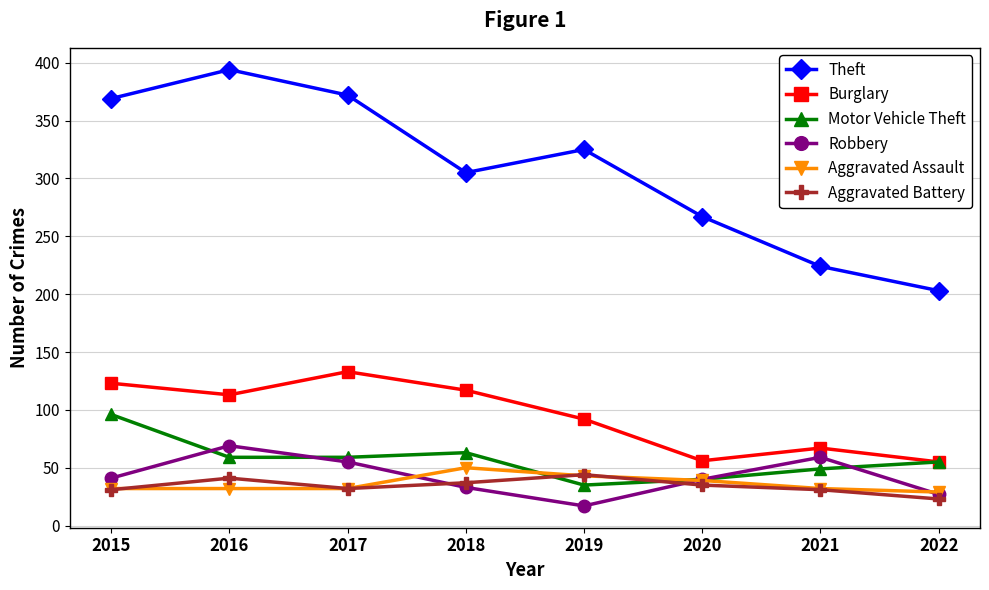

Where does the Theft series first go above 325?

2015